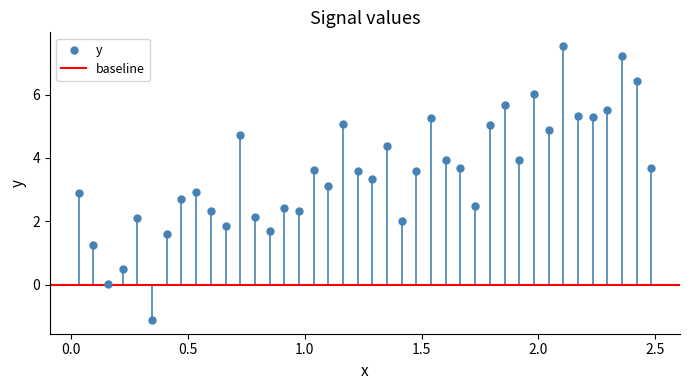

What is the range of X values (max minus min)?

2.5